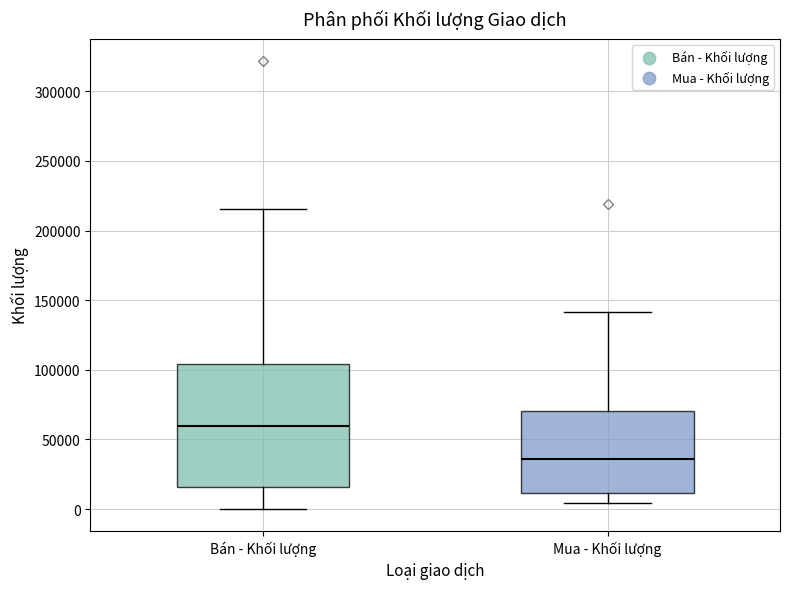

Reading left to right, read every box against the y-axis: the position of its median line, the range the box covers, and the ends of its whiskers. The values are not printed on the chart, so give them approximately, as read against the axis.

Bán - Khối lượng: median 60000, box 15000 to 105000, whiskers 0 to 215000
Mua - Khối lượng: median 35000, box 10000 to 70000, whiskers 5000 to 140000